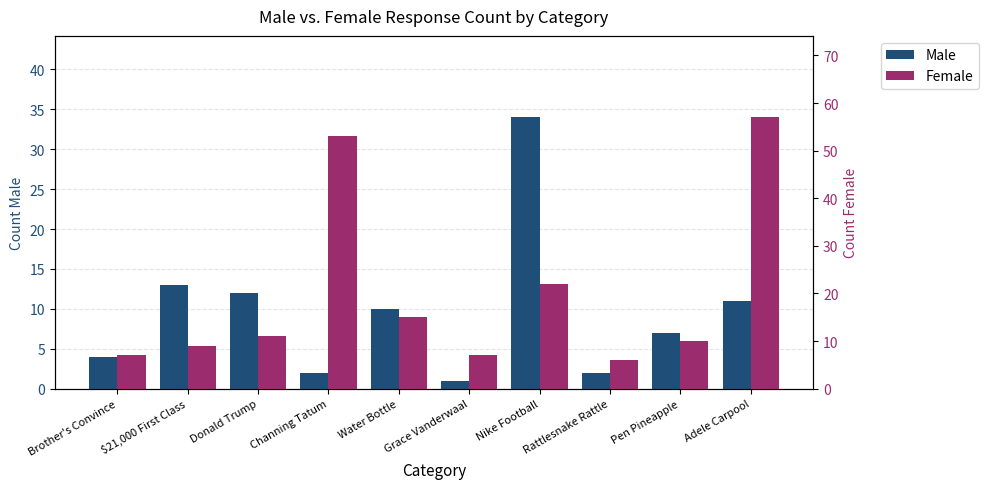

At how many categories does at least one series exceed 42?

2